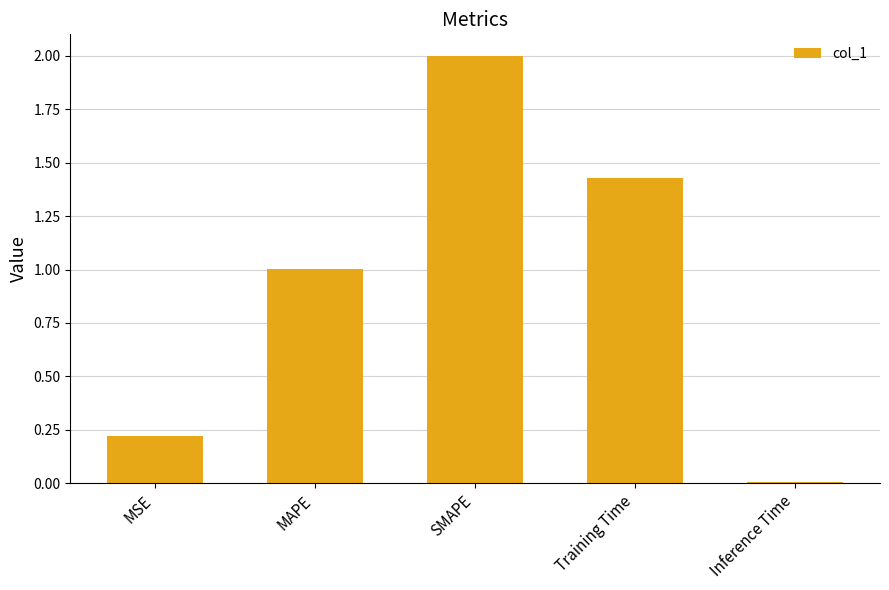

Rank the categories by value from lowest to highest.

Inference Time, MSE, MAPE, Training Time, SMAPE